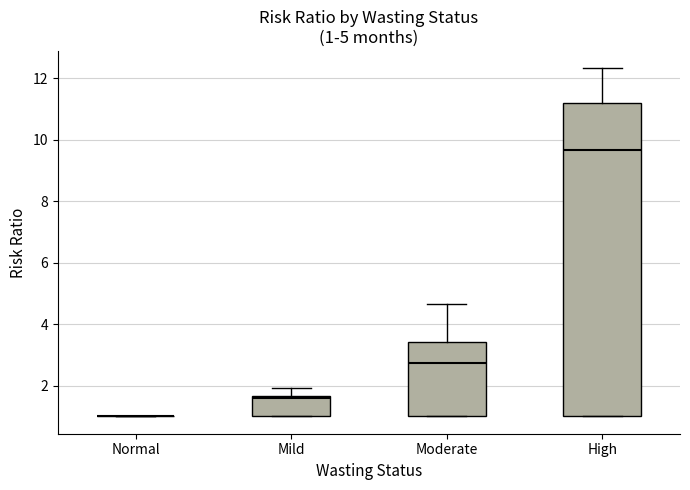

Comparing the boxes themselves (not the whiskers), which one is the tallest?

High